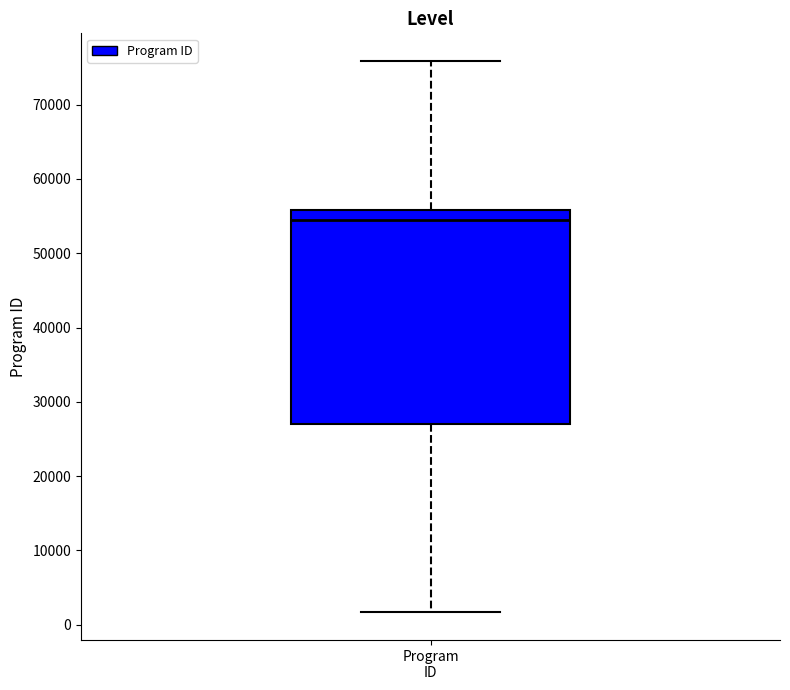

Where does the median line of the box for Program ID sit on the y-axis? The values are not printed on the chart, so give them approximately, as read against the axis.

54000